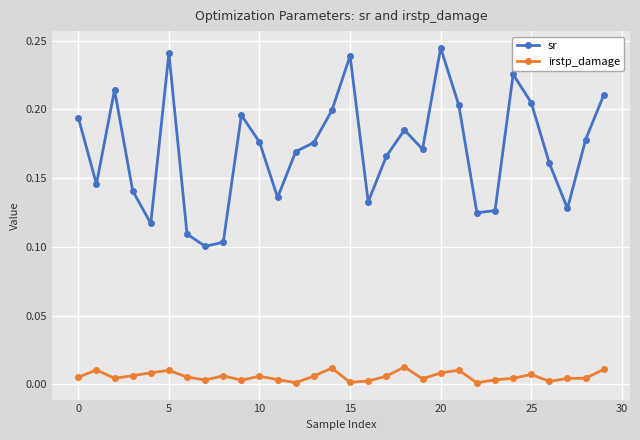

How many categories are shown in the chart?

30